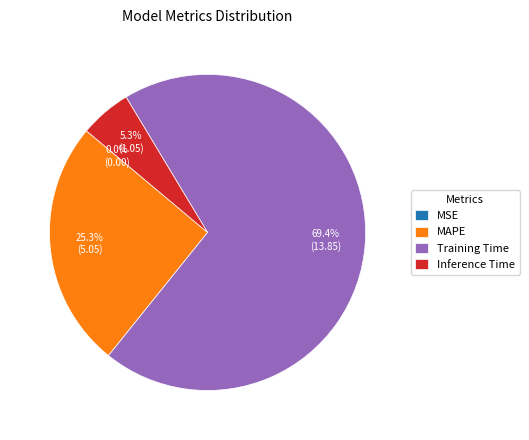

To the nearest percent, what is the combined percentage of Training Time and Inference Time?

75%